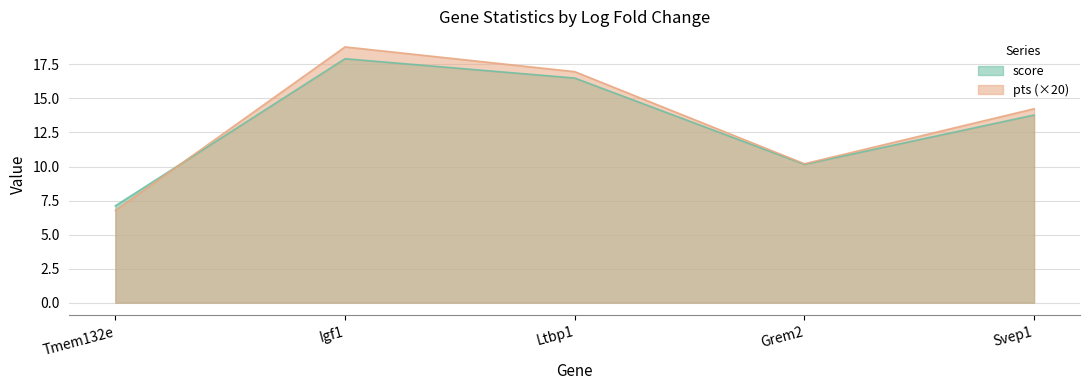

True or false: score has more than 0 points higher than both neighbors.

True